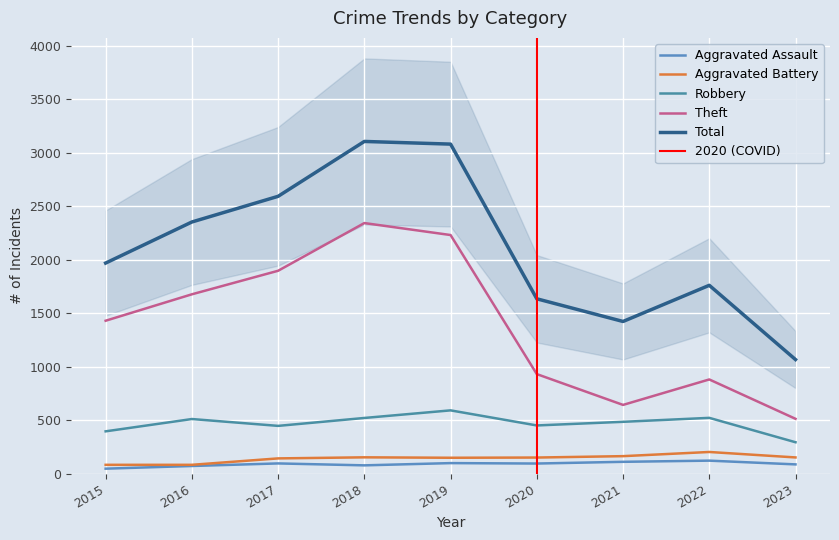

What is the value of the Aggravated Assault point at the 7th from the left?

110